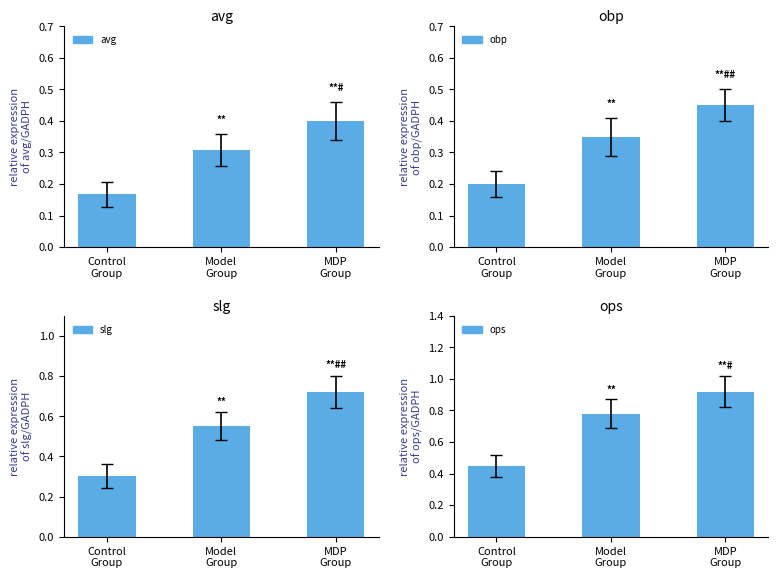

How many distinct data groups are displayed?

4